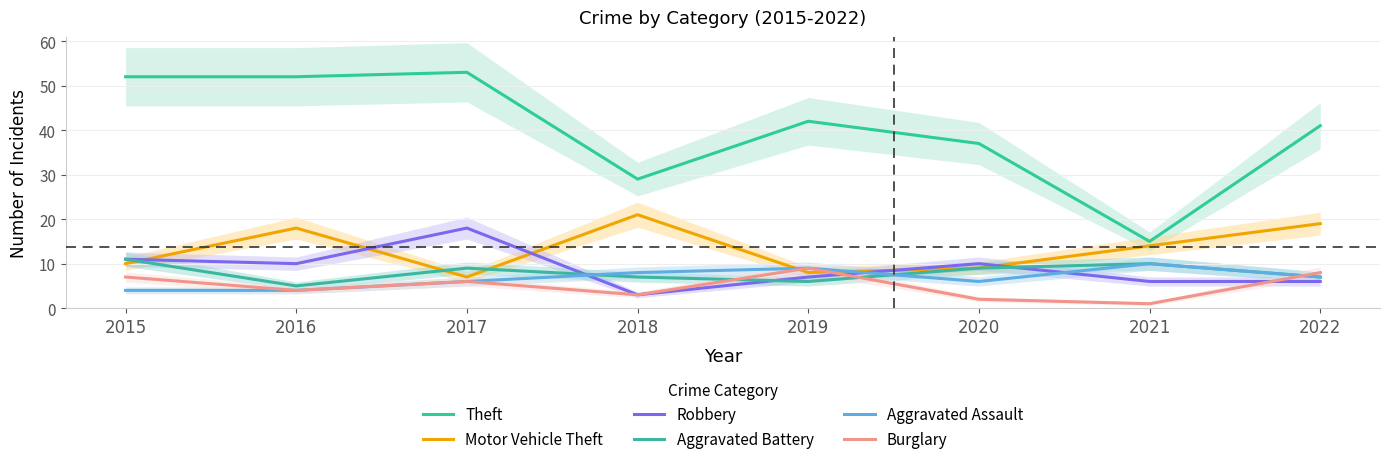

At which label does Burglary first exceed 6?

2015